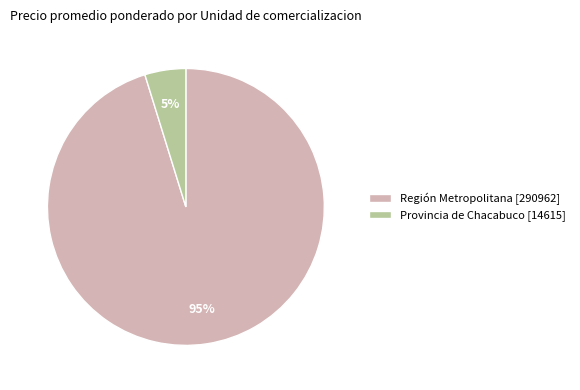

How many slices are in this pie chart?

2